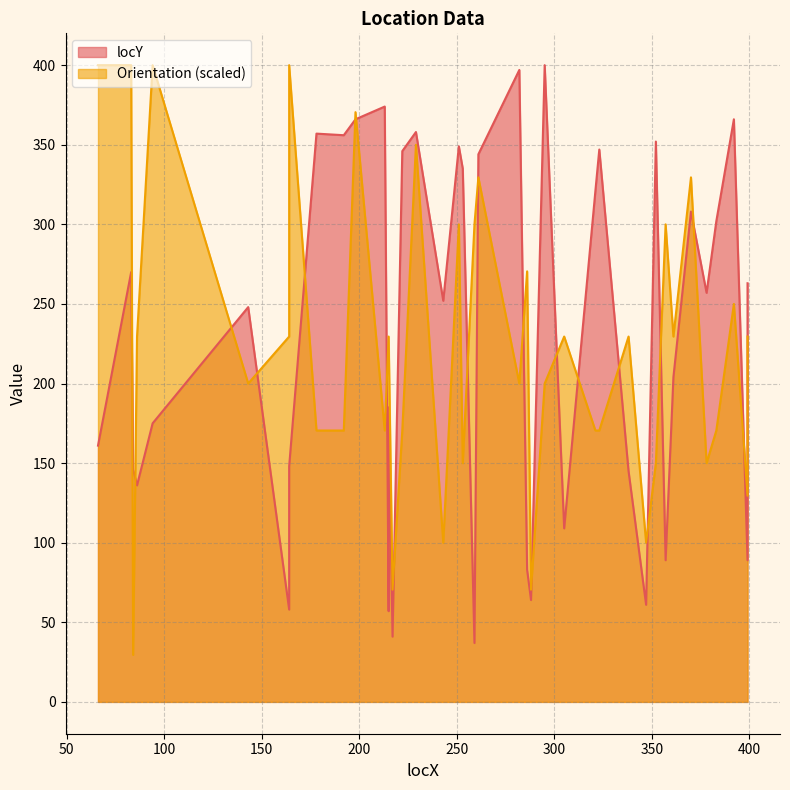

How many interior local peaks (higher than both neighbors) does the data have?

13